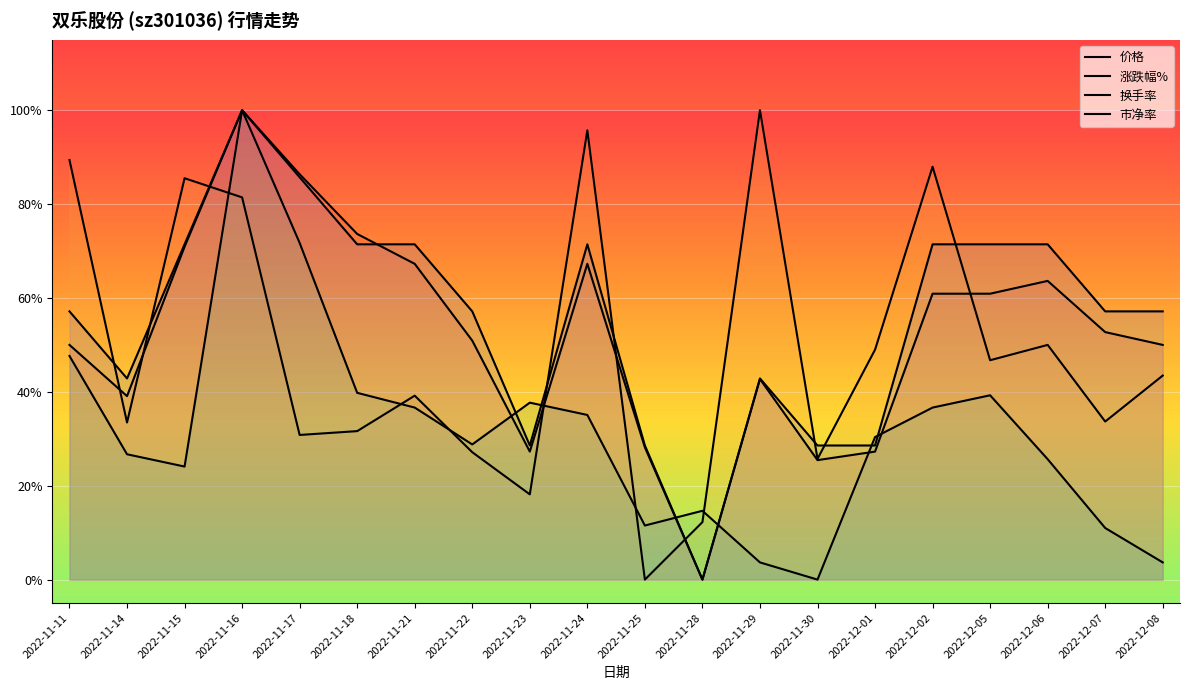

What position from the right is 2022-11-14?

19